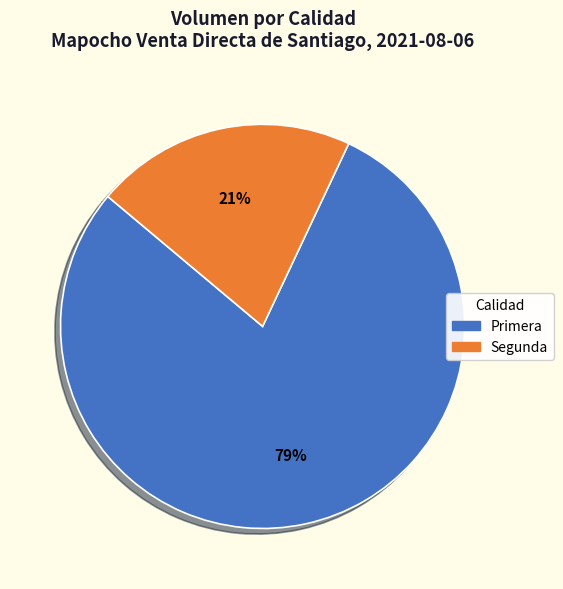

Which slice is the smallest?

Segunda